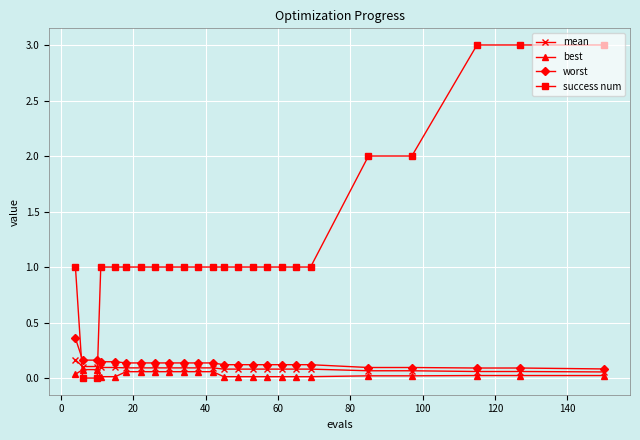

What is the maximum value shown in the chart?

3.0